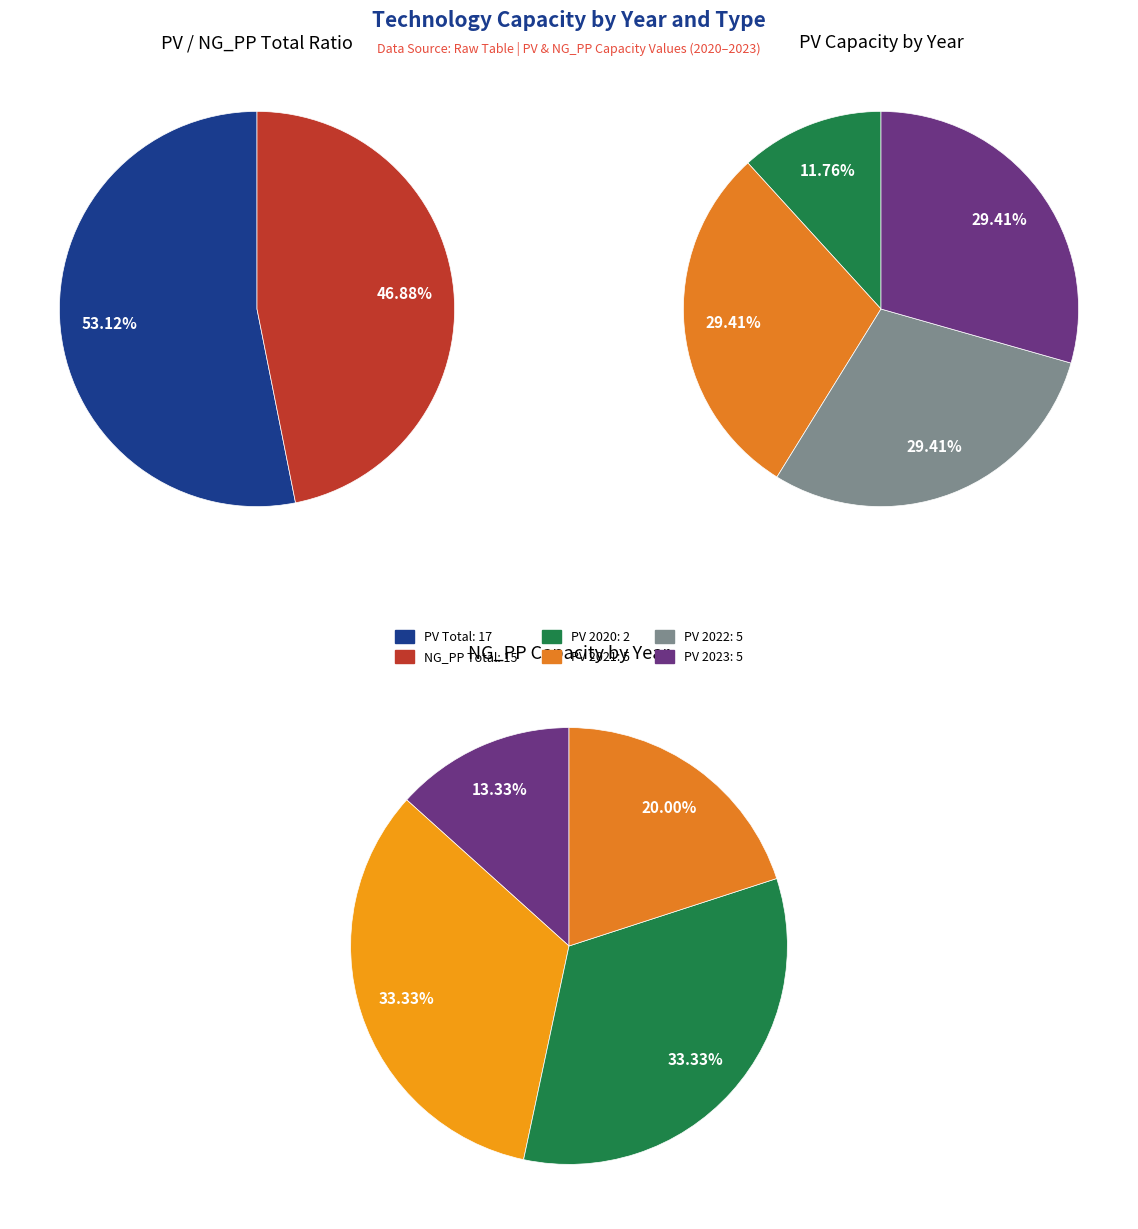

True or false: 2021 accounts for 29% of the total.

True